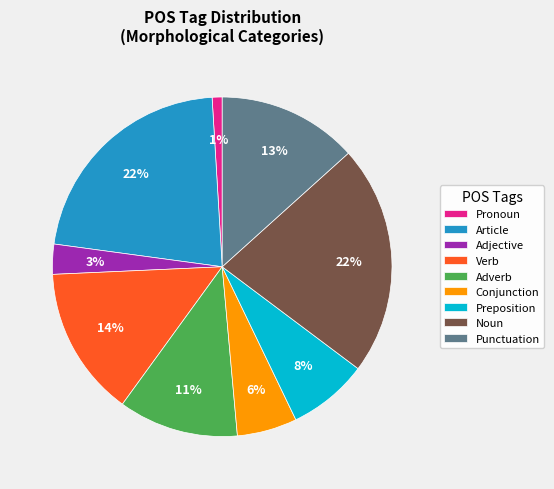

What percentage is the Noun slice, to the nearest percent?

22%